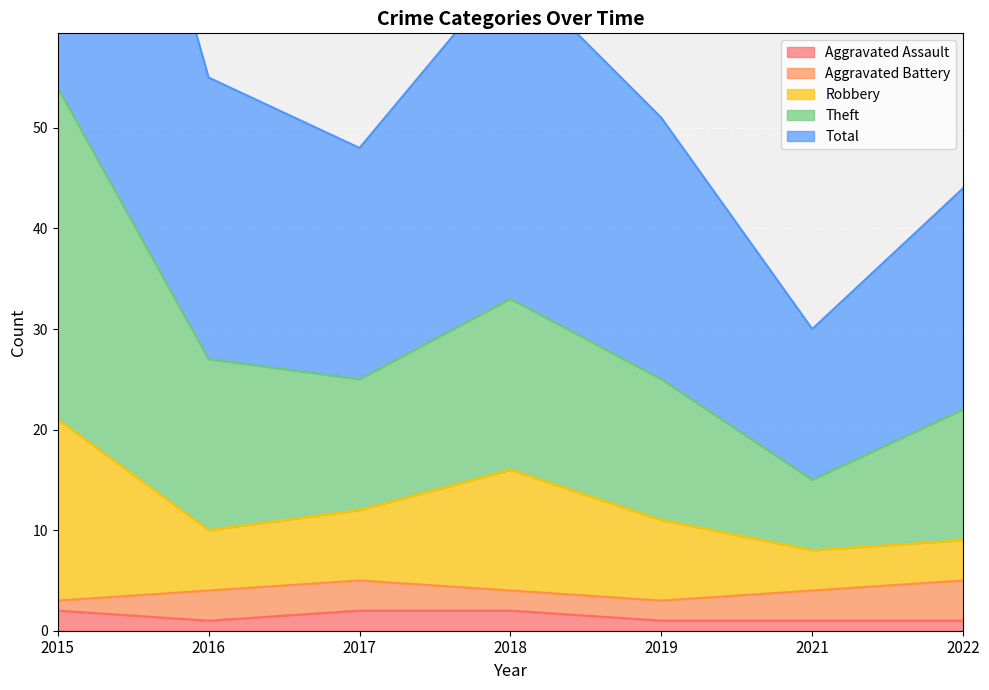

Count the number of categories in the chart.

7